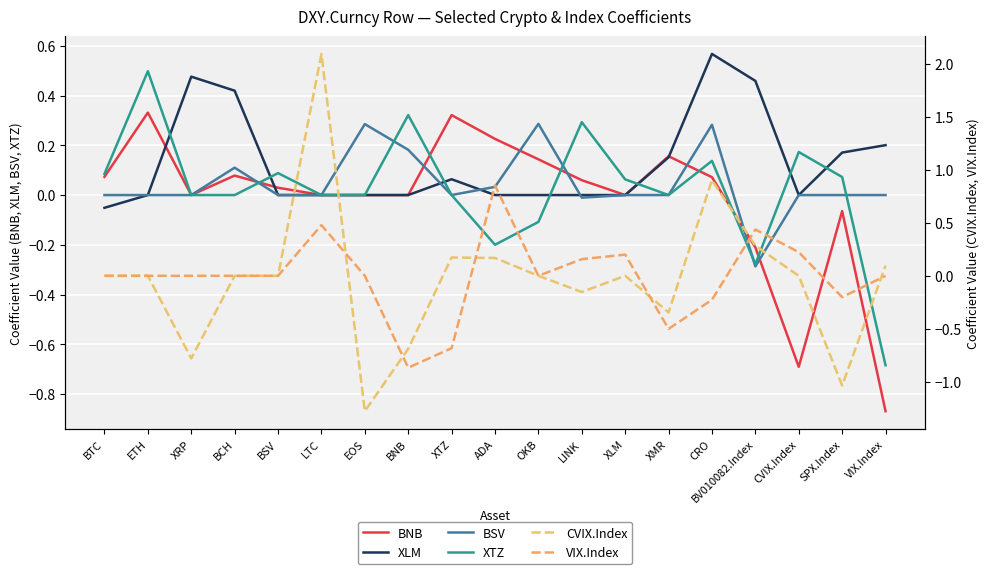

How many distinct data groups are displayed?

6